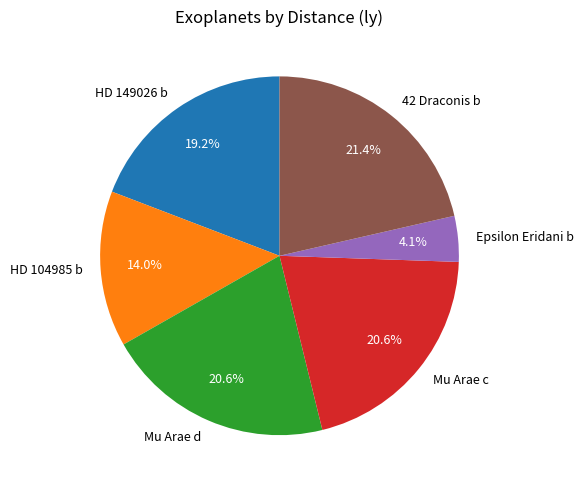

To the nearest percent, what is the combined percentage of Epsilon Eridani b and Mu Arae d?

25%